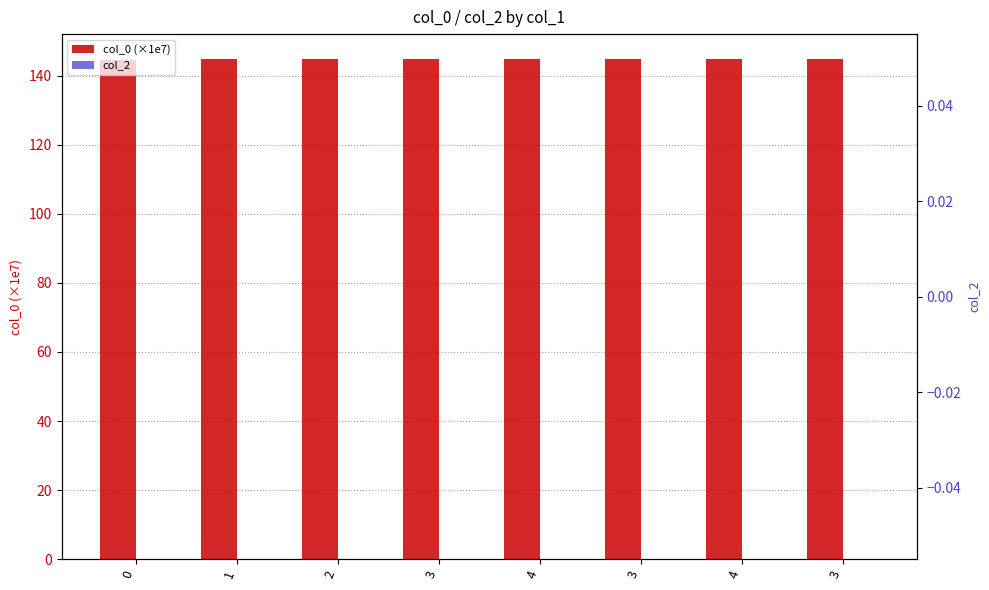

Reading left to right, what are all the values shown in this chart?

col_0 (×1e7): 0=144.5	1=144.7	2=144.7	3=144.7	4=144.7	3=144.7	4=144.7	3=144.7
col_2: 0=0.0	1=0.0	2=0.0	3=0.0	4=0.0	3=0.0	4=0.0	3=0.0